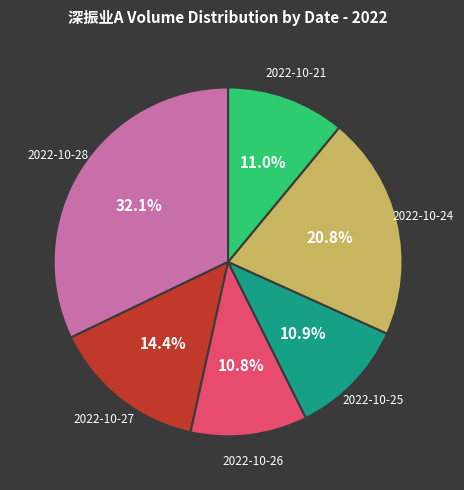

Combined, what portion of the pie is 2022-10-27 and 2022-10-21?

25.4%